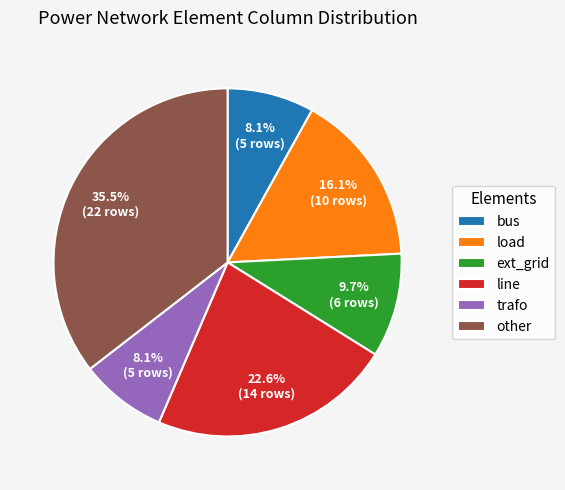

How many segments does this pie chart have?

6